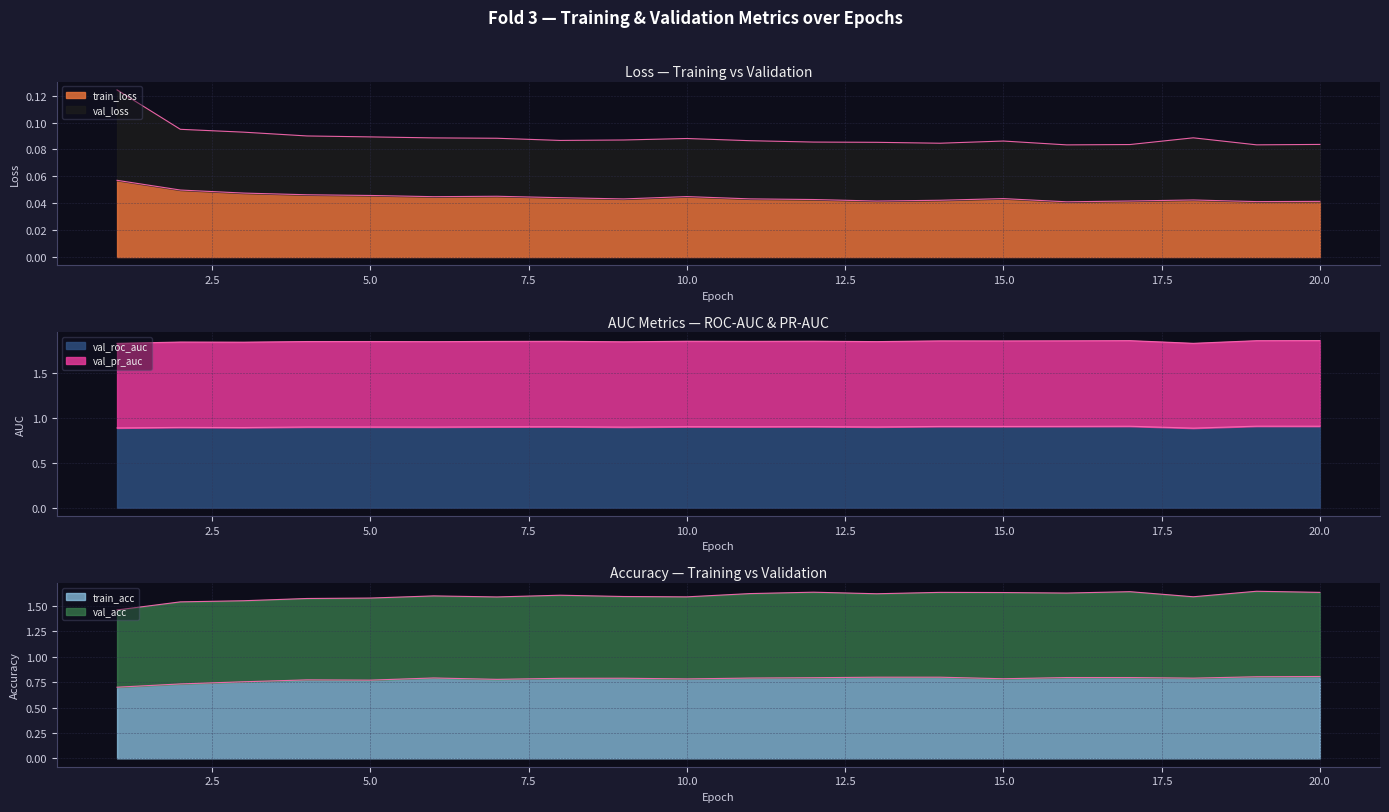

True or false: val_roc_auc and train_acc cross at least once.

False